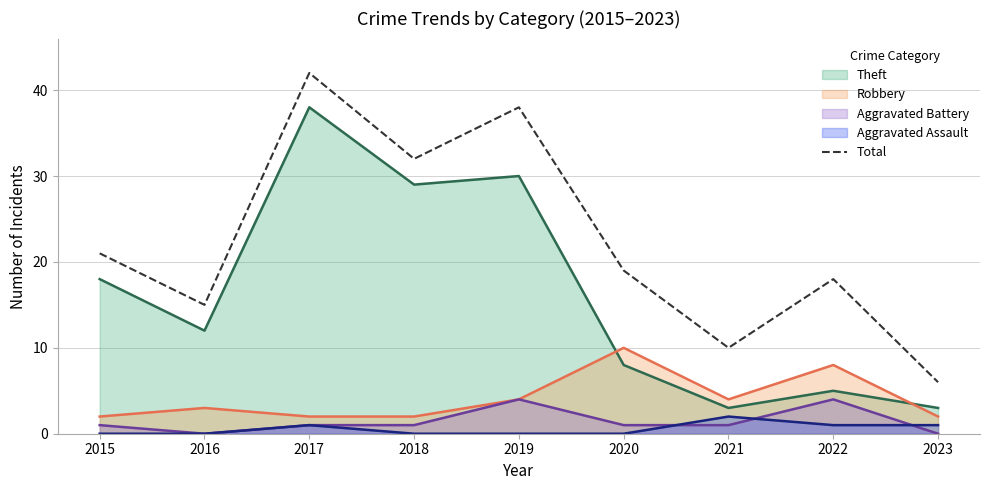

What is the value of the 2nd point from the left?

15